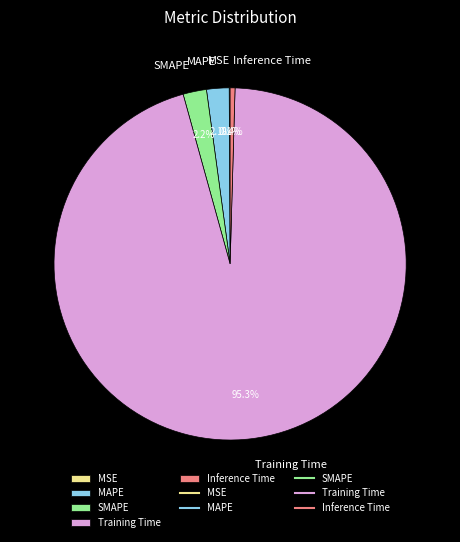

Is there any slice that represents more than half of the pie?

Yes